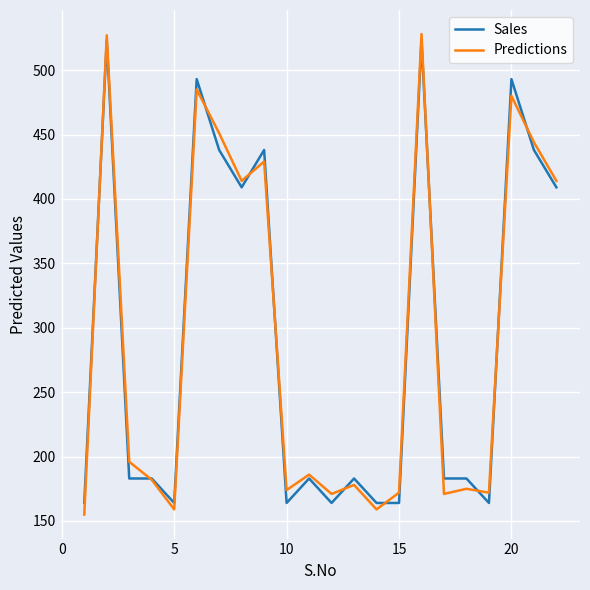

What is the maximum value for Sales?

523